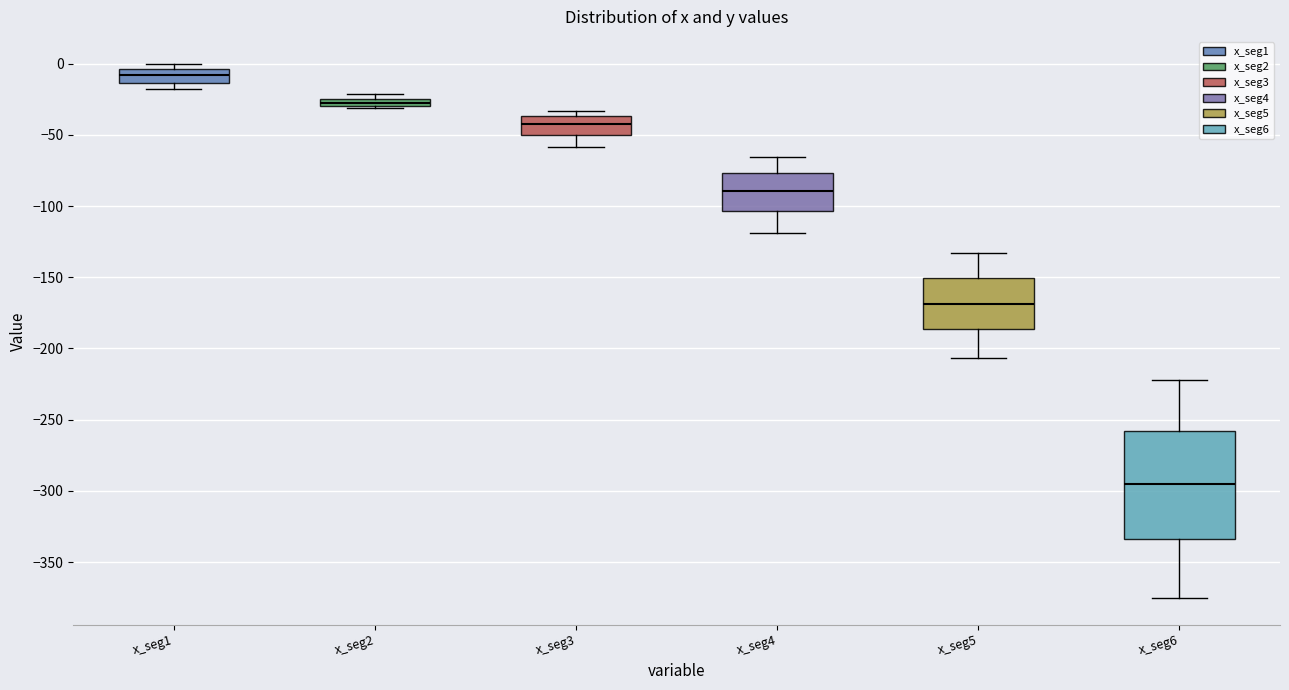

Which box has the highest median line?

x_seg1